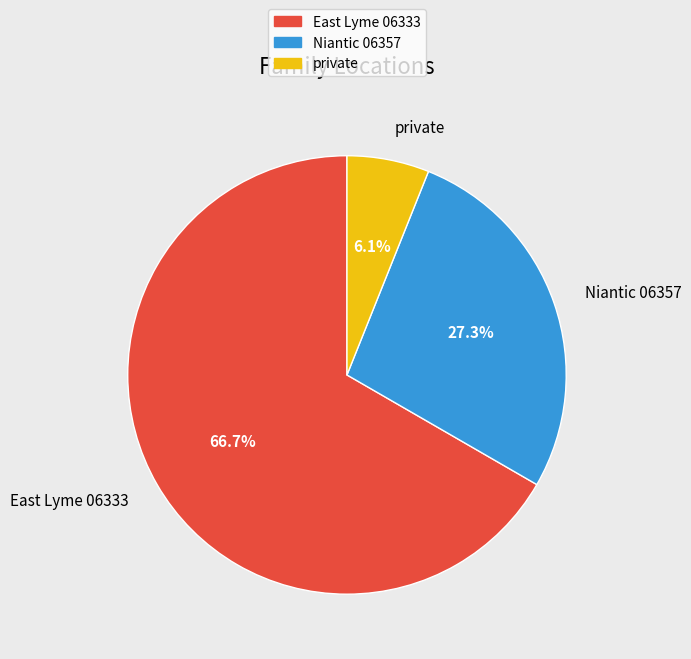

To the nearest percent, what portion does East Lyme 06333 represent?

67%